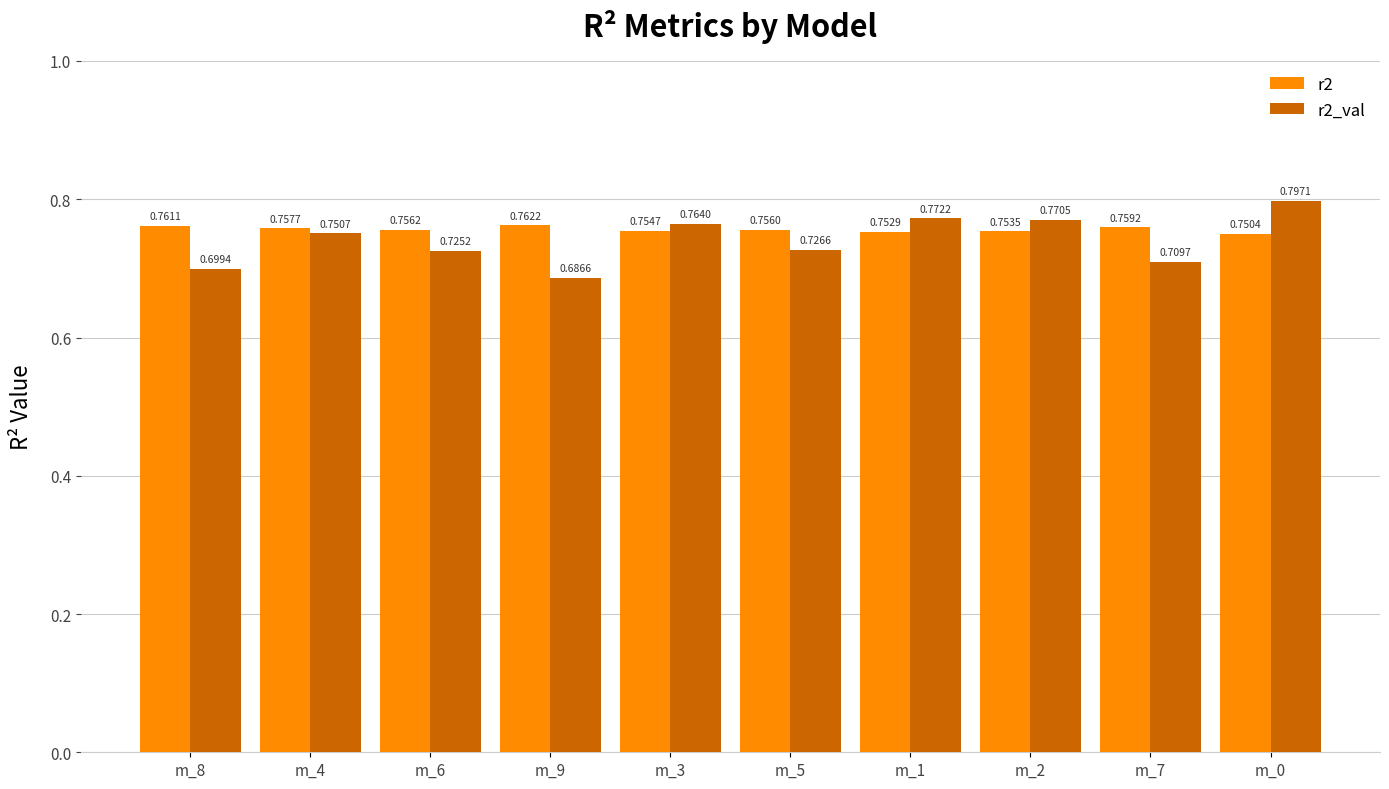

At how many categories does at least one series exceed 0?

10